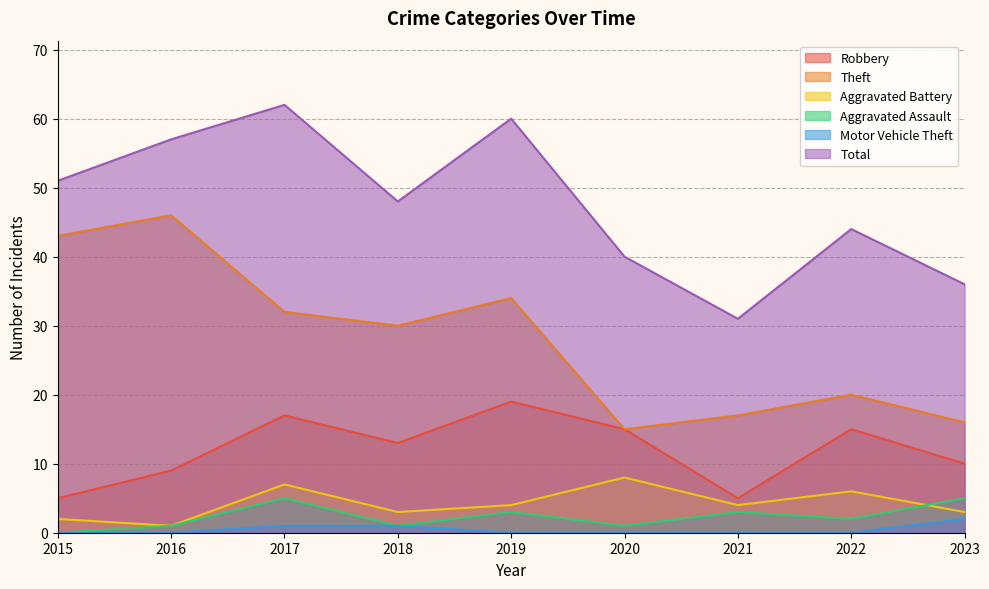

What is the approximate value of Theft at 2020?

15